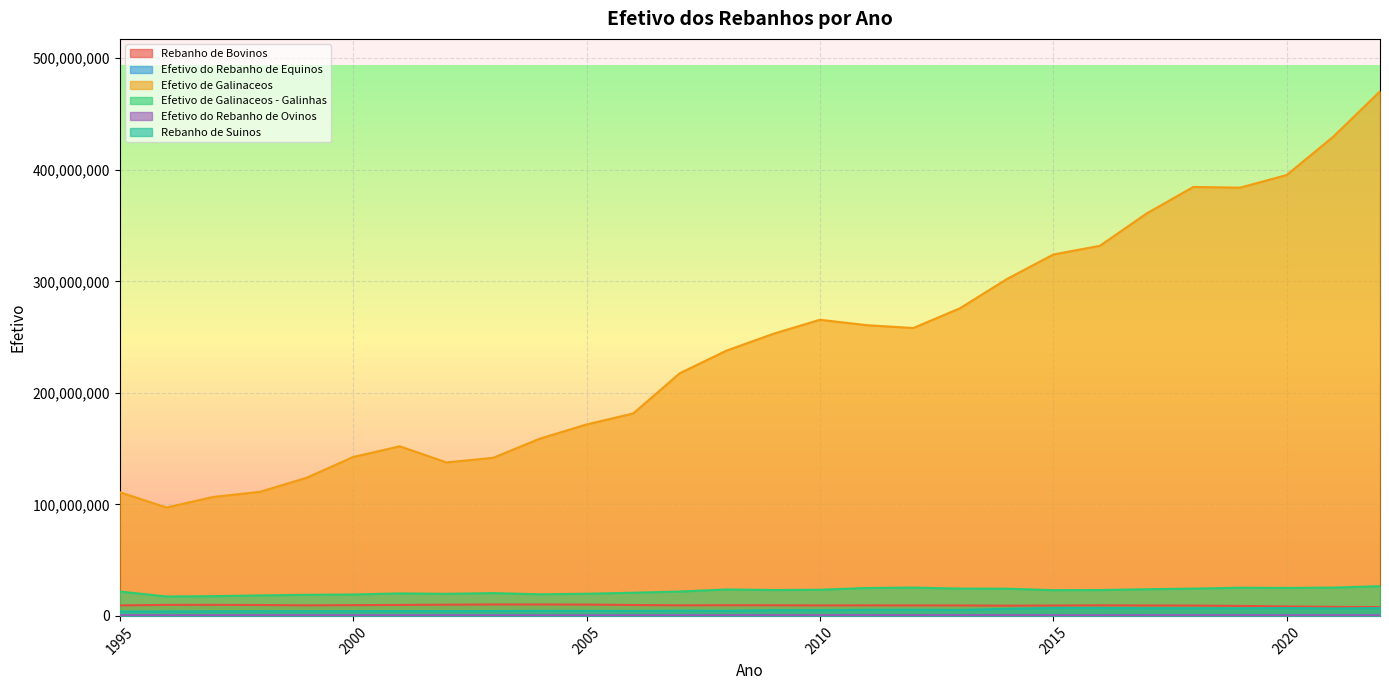

At how many categories does at least one series exceed 229130735?

15